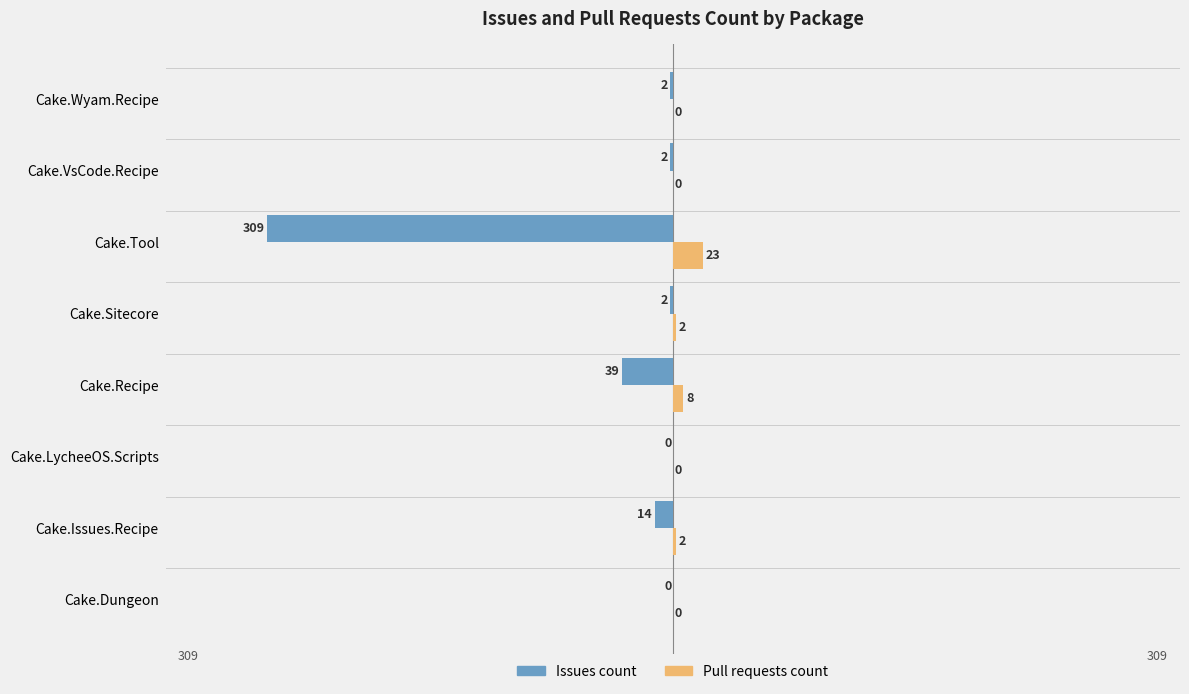

Which series changed the most between Cake.Issues.Recipe and Cake.Sitecore?

Issues count